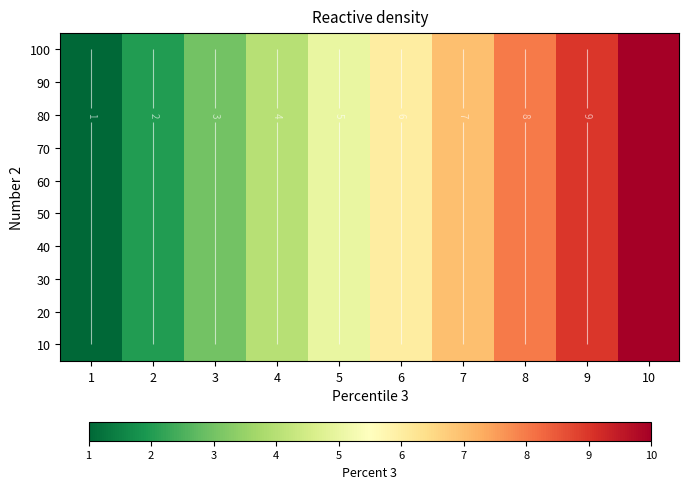

At how many categories does at least one series exceed 5?

5